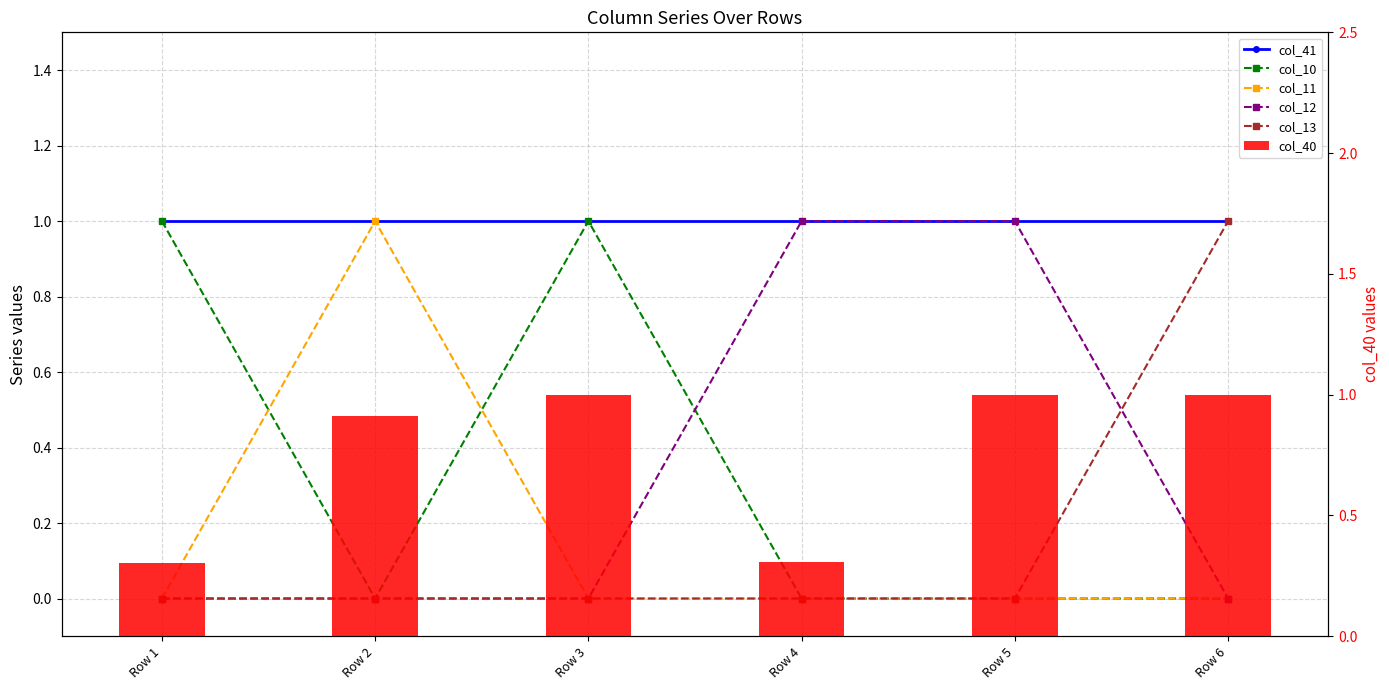

What is the minimum value for col_41?

1.0